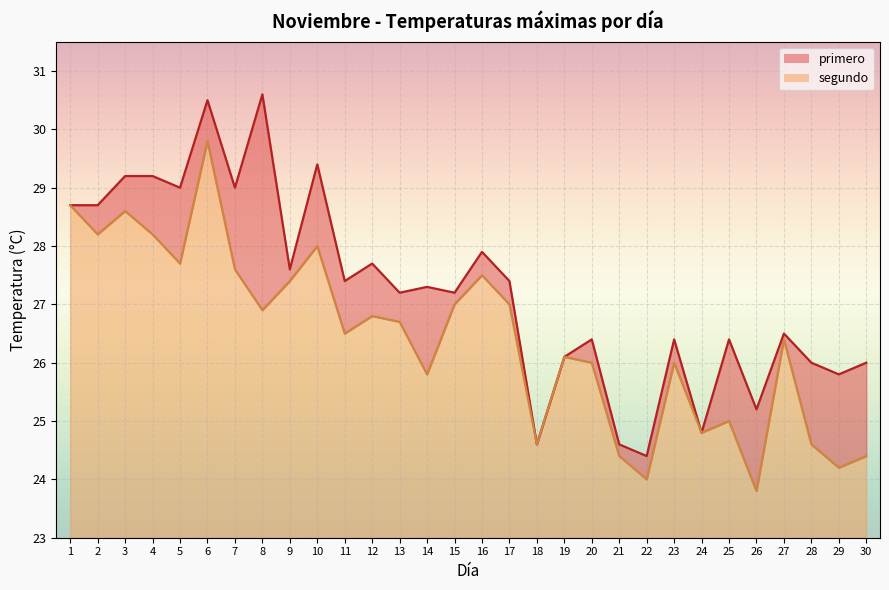

True or false: primero has a value of 8.8 at 2.

False